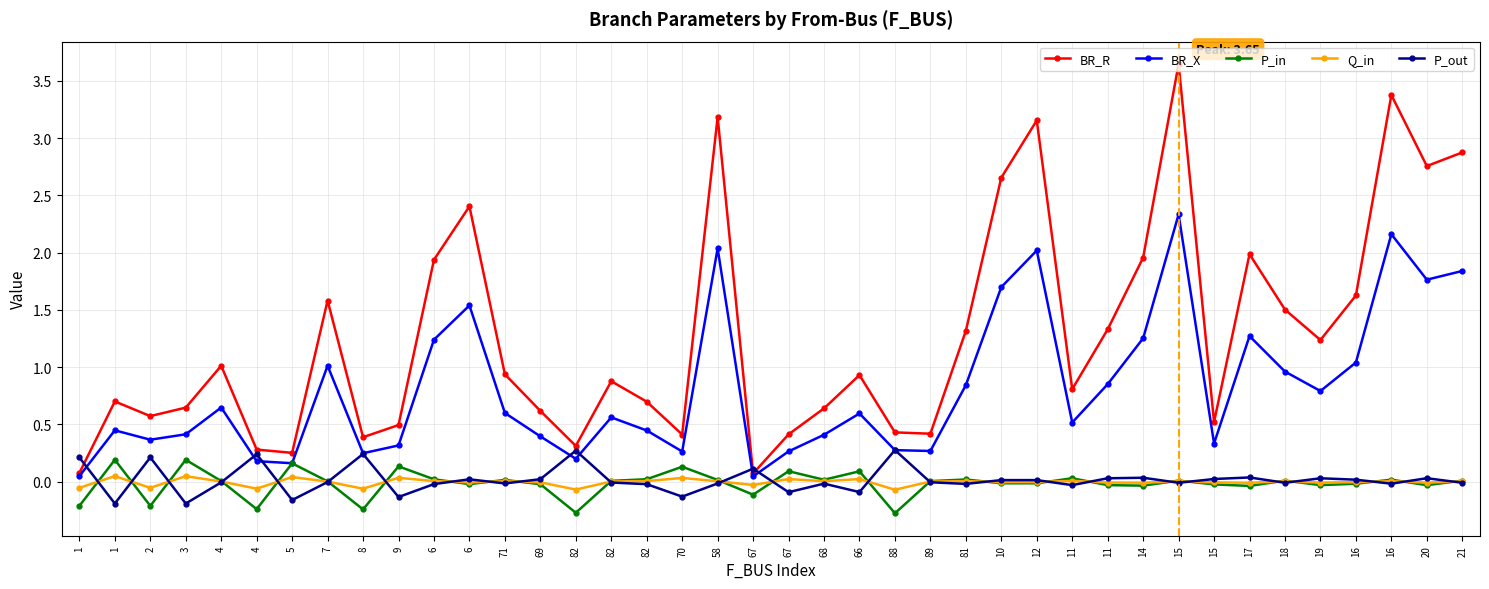

Reading left to right, transcribe all the data shown in this chart.

BR_R: 1=0.1	1=0.7	2=0.6	3=0.6	4=1.0	4=0.3	5=0.3	7=1.6	8=0.4	9=0.5	6=1.9	6=2.4	71=0.9	69=0.6	82=0.3	82=0.9	82=0.7	70=0.4	58=3.2	67=0.1	67=0.4	68=0.6	66=0.9	88=0.4	89=0.4	81=1.3	10=2.7	12=3.2	11=0.8	11=1.3	14=2.0	15=3.6	15=0.5	17=2.0	18=1.5	19=1.2	16=1.6	16=3.4	20=2.8	21=2.9
BR_X: 1=0.0	1=0.4	2=0.4	3=0.4	4=0.6	4=0.2	5=0.2	7=1.0	8=0.2	9=0.3	6=1.2	6=1.5	71=0.6	69=0.4	82=0.2	82=0.6	82=0.4	70=0.3	58=2.0	67=0.0	67=0.3	68=0.4	66=0.6	88=0.3	89=0.3	81=0.8	10=1.7	12=2.0	11=0.5	11=0.9	14=1.3	15=2.3	15=0.3	17=1.3	18=1.0	19=0.8	16=1.0	16=2.2	20=1.8	21=1.8
P_in: 1=-0.2	1=0.2	2=-0.2	3=0.2	4=0.0	4=-0.2	5=0.2	7=0.0	8=-0.2	9=0.1	6=0.0	6=-0.0	71=0.0	69=-0.0	82=-0.3	82=0.0	82=0.0	70=0.1	58=0.0	67=-0.1	67=0.1	68=0.0	66=0.1	88=-0.3	89=0.0	81=0.0	10=-0.0	12=-0.0	11=0.0	11=-0.0	14=-0.0	15=0.0	15=-0.0	17=-0.0	18=0.0	19=-0.0	16=-0.0	16=0.0	20=-0.0	21=0.0
Q_in: 1=-0.1	1=0.0	2=-0.1	3=0.0	4=0.0	4=-0.1	5=0.0	7=0.0	8=-0.1	9=0.0	6=0.0	6=-0.0	71=0.0	69=-0.0	82=-0.1	82=0.0	82=0.0	70=0.0	58=0.0	67=-0.0	67=0.0	68=0.0	66=0.0	88=-0.1	89=0.0	81=0.0	10=-0.0	12=-0.0	11=0.0	11=-0.0	14=-0.0	15=0.0	15=-0.0	17=-0.0	18=0.0	19=-0.0	16=-0.0	16=0.0	20=-0.0	21=0.0
P_out: 1=0.2	1=-0.2	2=0.2	3=-0.2	4=-0.0	4=0.2	5=-0.2	7=-0.0	8=0.2	9=-0.1	6=-0.0	6=0.0	71=-0.0	69=0.0	82=0.3	82=-0.0	82=-0.0	70=-0.1	58=-0.0	67=0.1	67=-0.1	68=-0.0	66=-0.1	88=0.3	89=-0.0	81=-0.0	10=0.0	12=0.0	11=-0.0	11=0.0	14=0.0	15=-0.0	15=0.0	17=0.0	18=-0.0	19=0.0	16=0.0	16=-0.0	20=0.0	21=-0.0